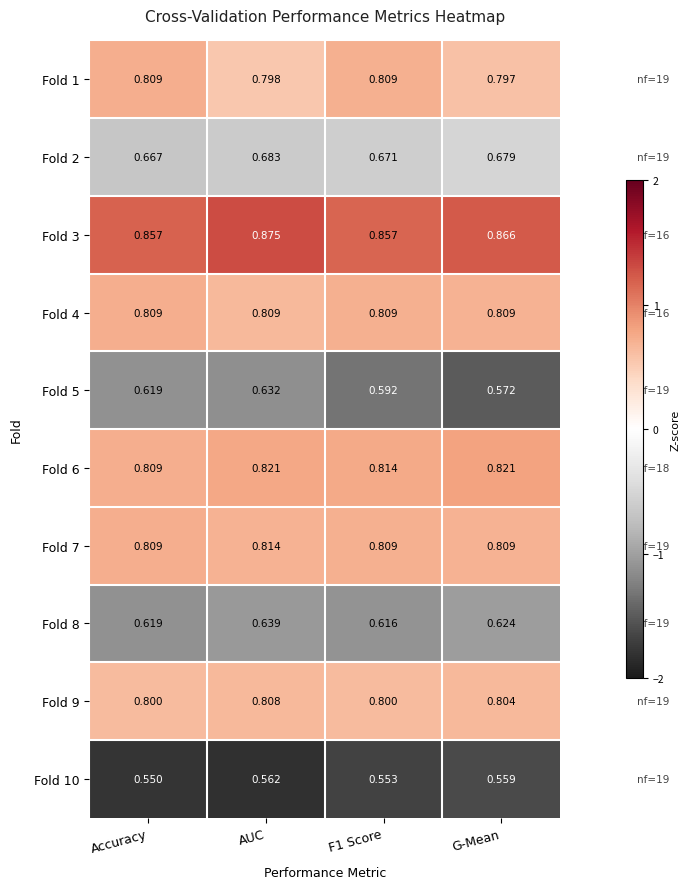

Which label corresponds to the smallest value in the chart?

Accuracy